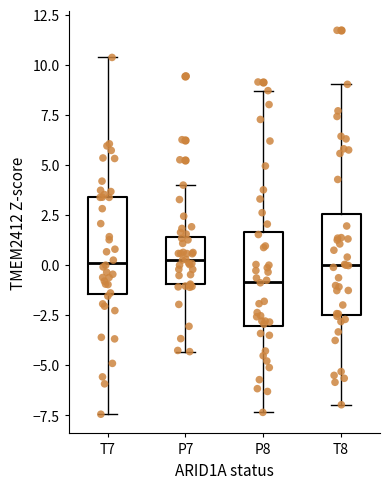

Reading left to right, transcribe this box plot: for each box, give where its median line is, the range the box spans, and where its two whiskers end, as read against the y-axis. The values are not printed on the chart, so give them approximately, as read against the axis.

T7: median 0.0, box -1.5 to 3.5, whiskers -7.5 to 10.5
P7: median 0.5, box -1.0 to 1.5, whiskers -4.5 to 4.0
P8: median -1.0, box -3.0 to 1.5, whiskers -7.5 to 8.5
T8: median 0.0, box -2.5 to 2.5, whiskers -7.0 to 9.0